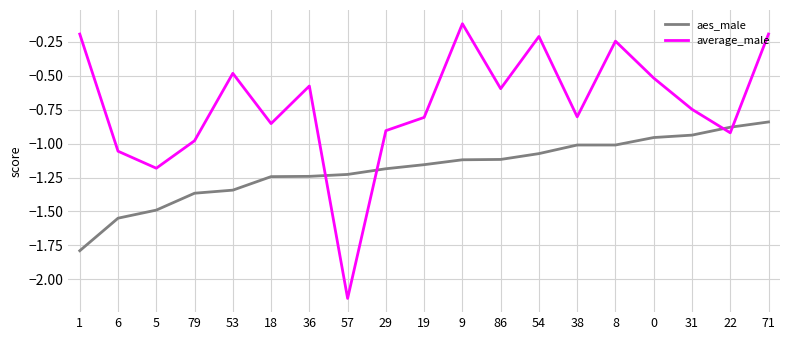

What is the spread (max minus min) of values at 1?

1.6